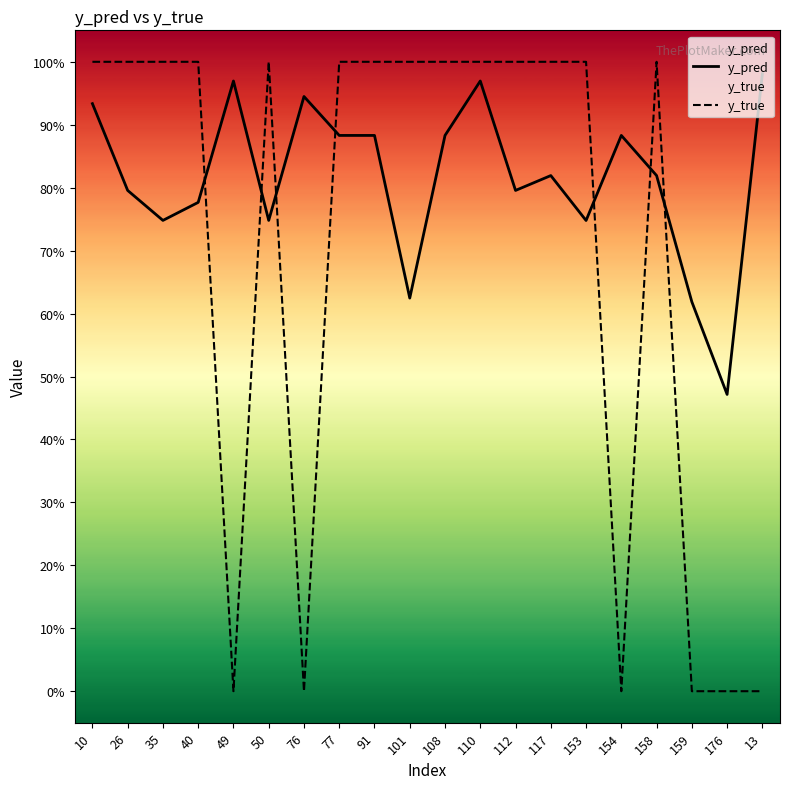

Reading left to right, what are all the values shown in this chart?

y_pred: 0.9	0.8	0.7	0.8	1.0	0.7	0.9	0.9	0.9	0.6	0.9	1.0	0.8	0.8	0.7	0.9	0.8	0.6	0.5	1.0
y_true: 1.0	1.0	1.0	1.0	0.0	1.0	0.0	1.0	1.0	1.0	1.0	1.0	1.0	1.0	1.0	0.0	1.0	0.0	0.0	0.0